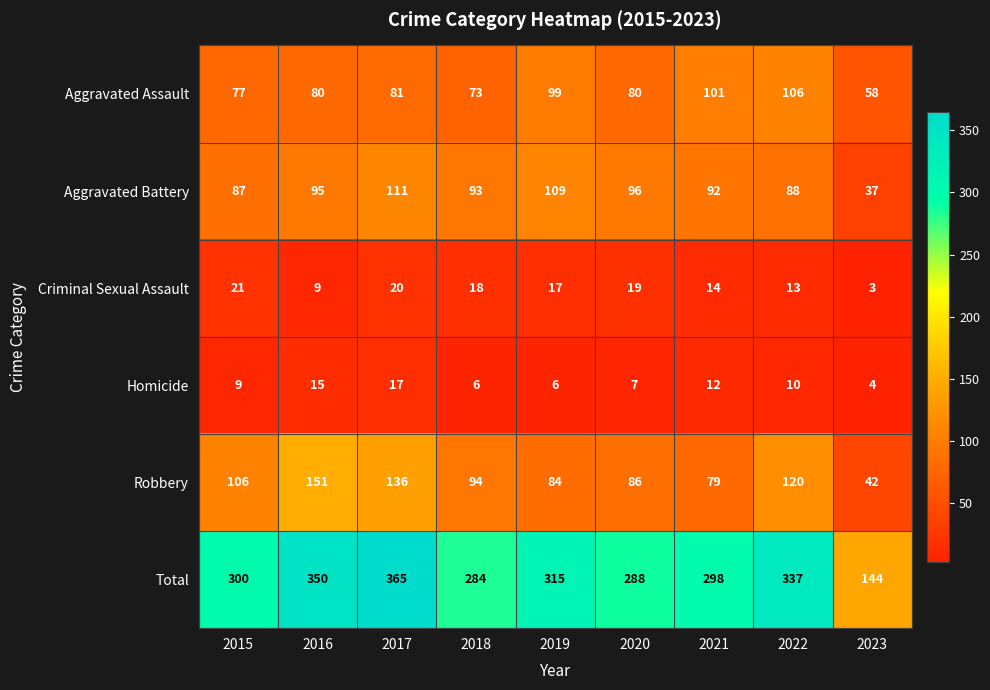

Read the Homicide value at 2018.

6